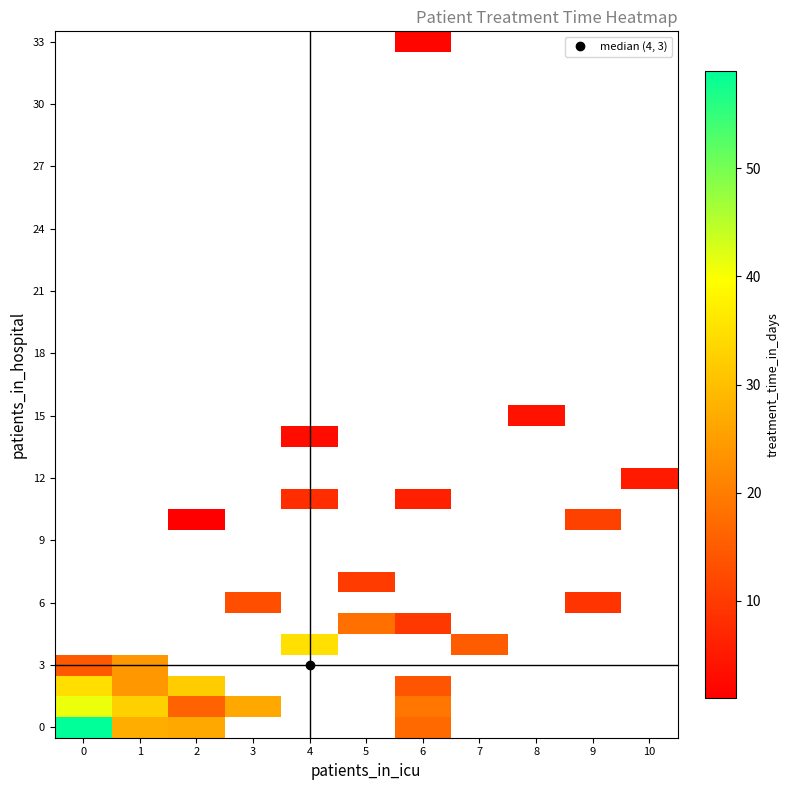

At how many categories does at least one series exceed 35?

1